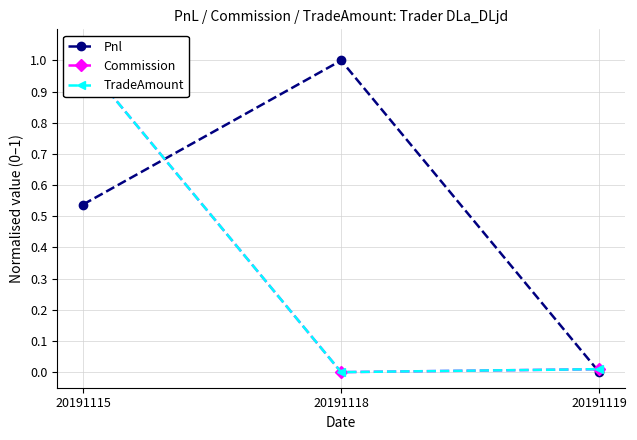

How many values in TradeAmount are above zero?

2